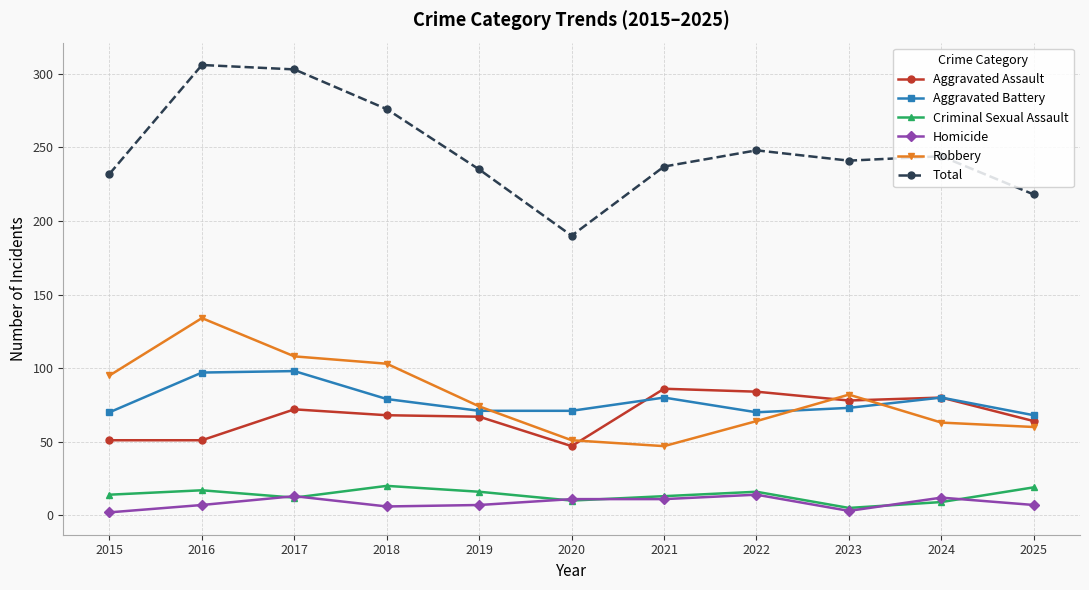

In Total, how many points are lower than both neighbors (excluding endpoints)?

2